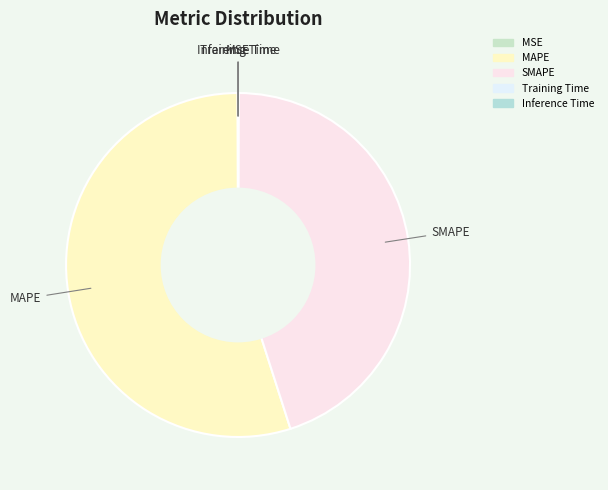

Which slice represents more than half of the pie?

MAPE